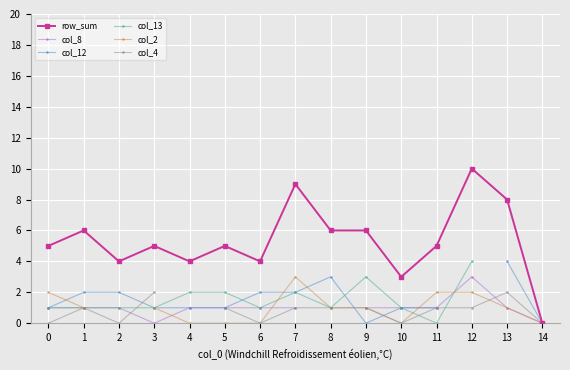

True or false: col_4 and row_sum cross at least once.

False